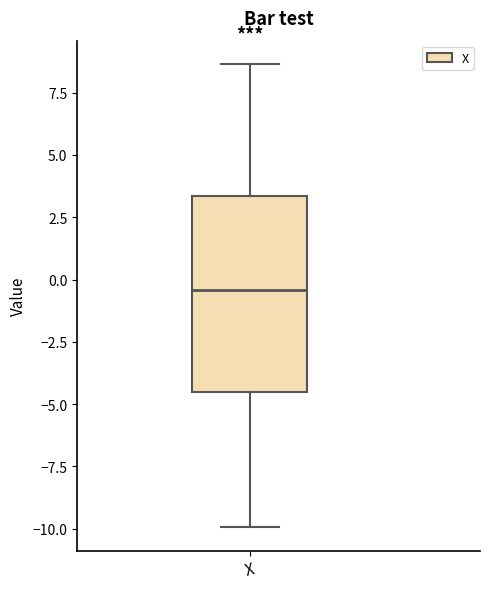

Read this box plot against the y-axis: the position of the median line, the range covered by the box, and the ends of both whiskers. The values are not printed on the chart, so give them approximately, as read against the axis.

median -0.5, box -4.5 to 3.5, whiskers -10.0 to 8.5